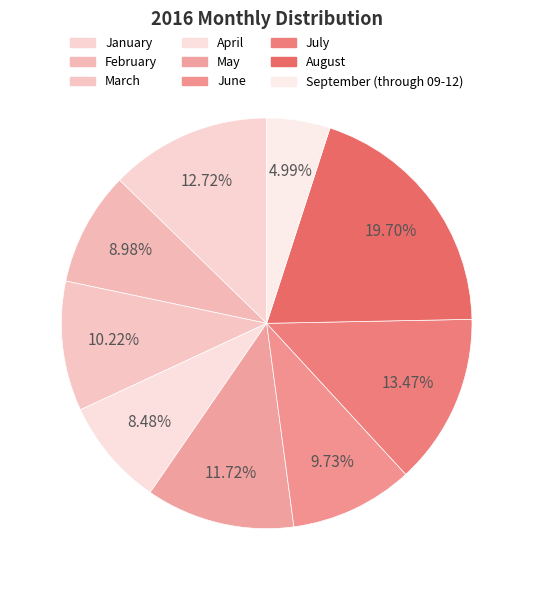

To the nearest percent, what is the combined percentage of June and September (through 09-12)?

15%